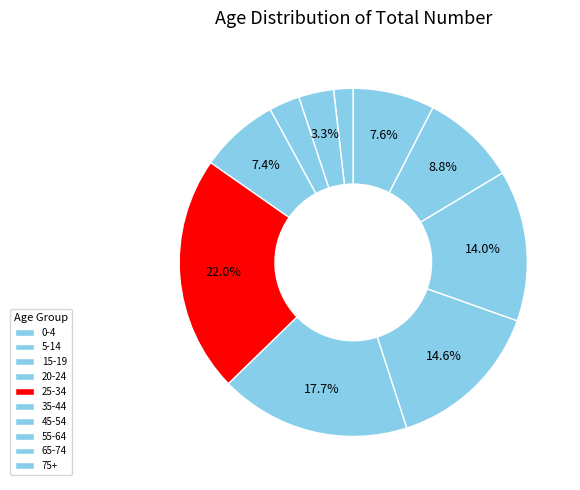

Which slice is the largest?

25-34